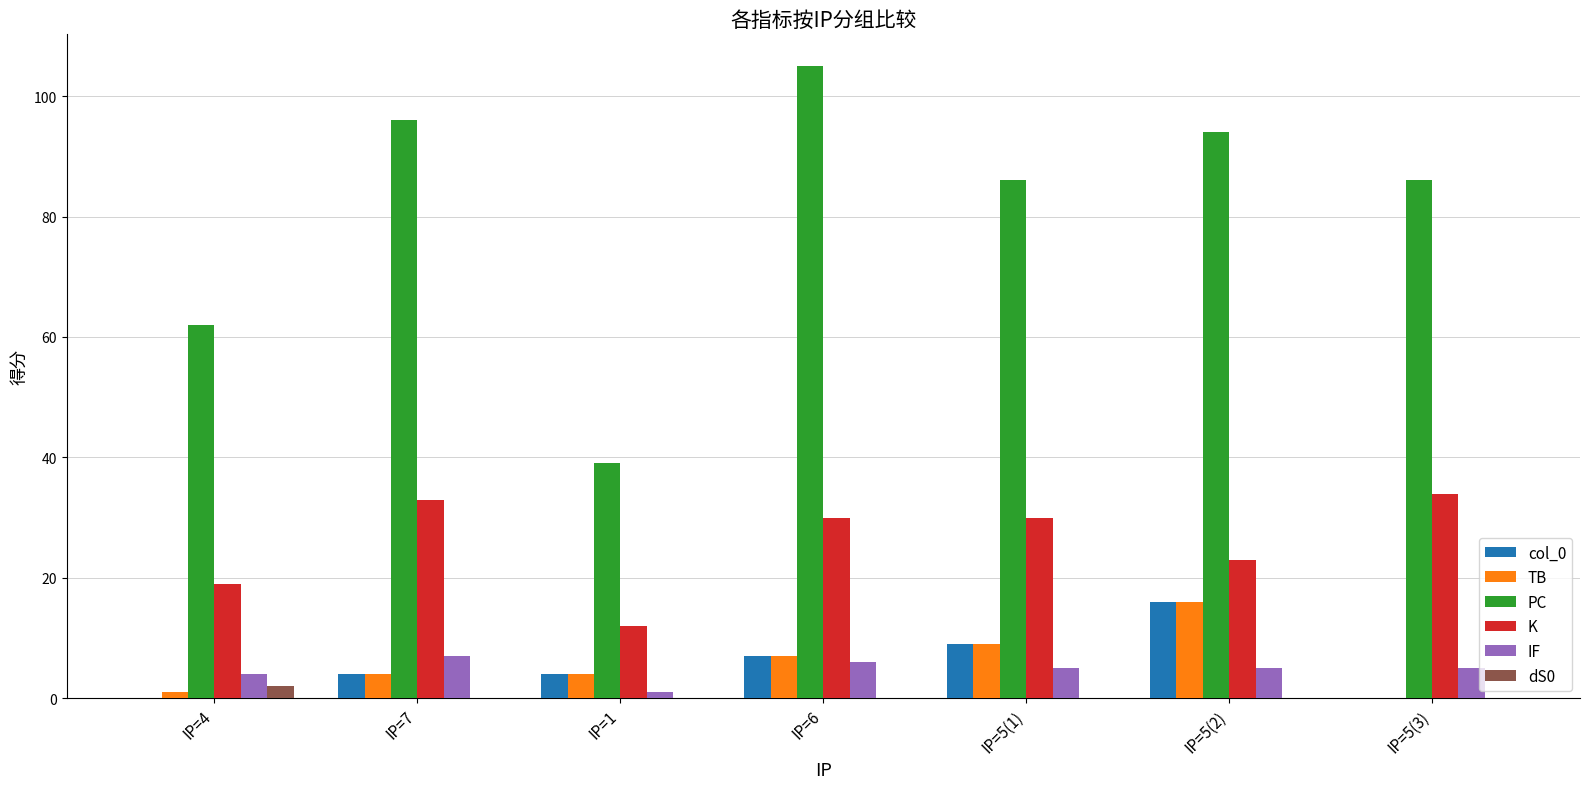

Is it true that TB equals 6 at IP=5(2)?

False